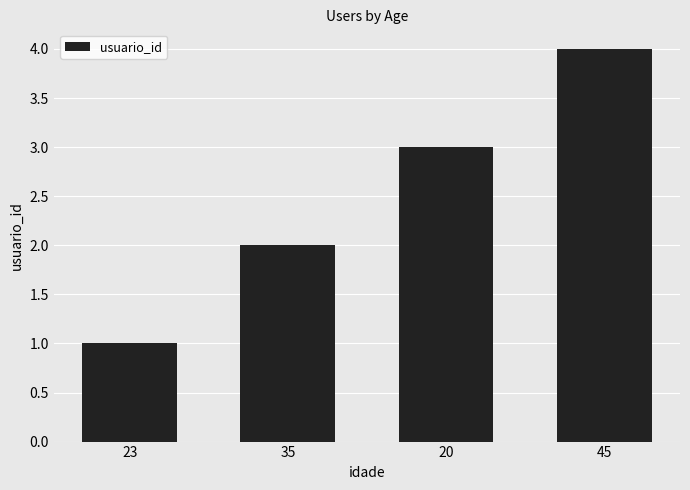

Between 20 and 45, which is larger?

45